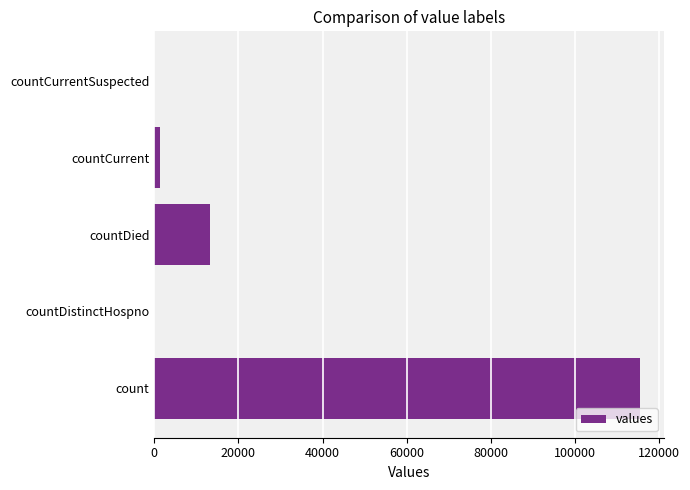

What is the sum of the values at count and countDistinctHospno?

115379